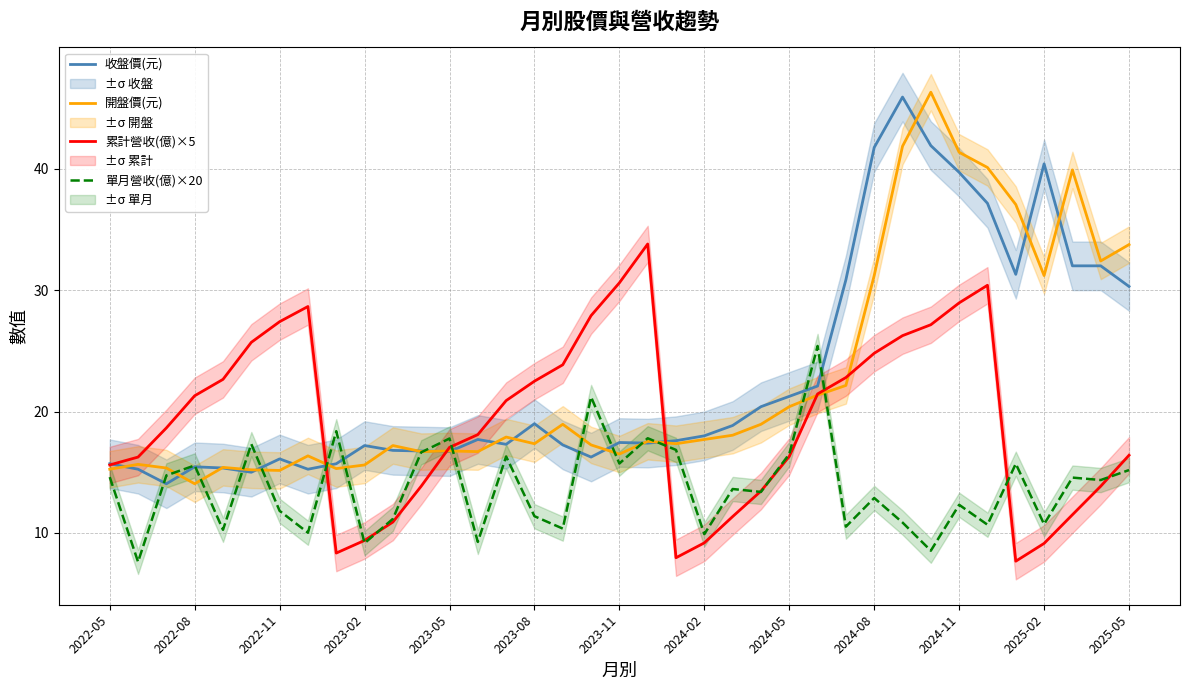

What is the maximum value for 開盤價(元)?

46.3